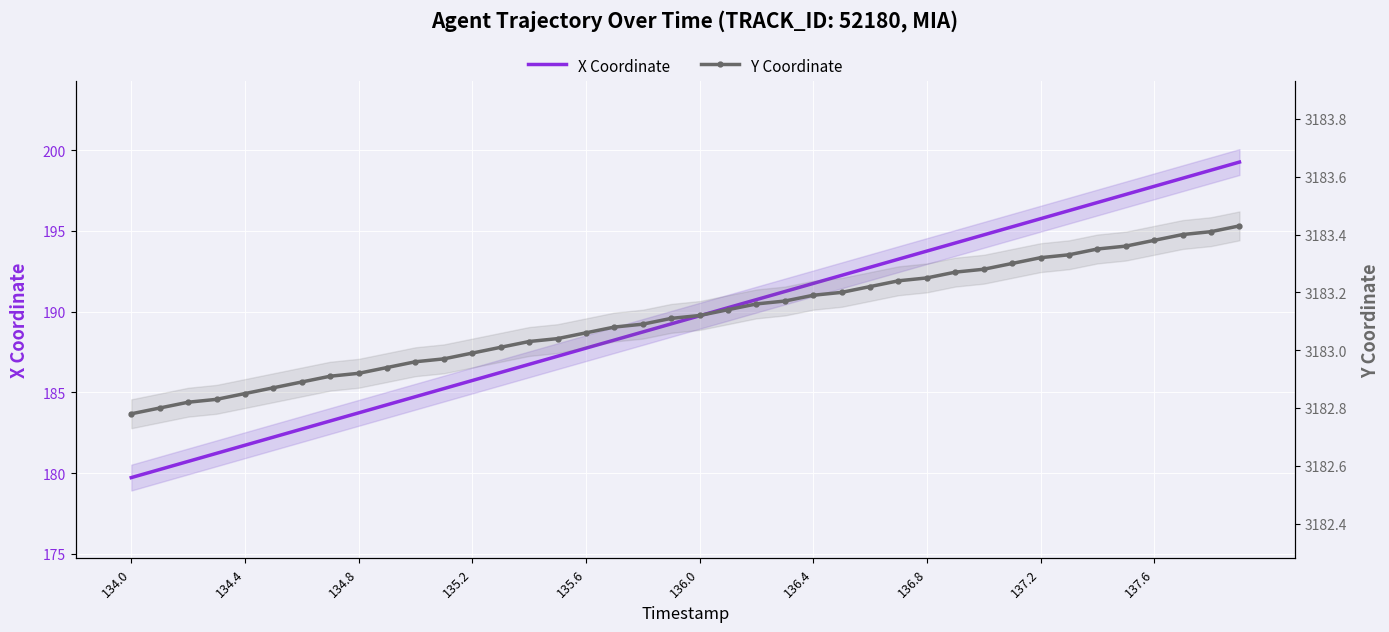

What is the difference between the second highest and second lowest values in the Y Coordinate series?

0.6